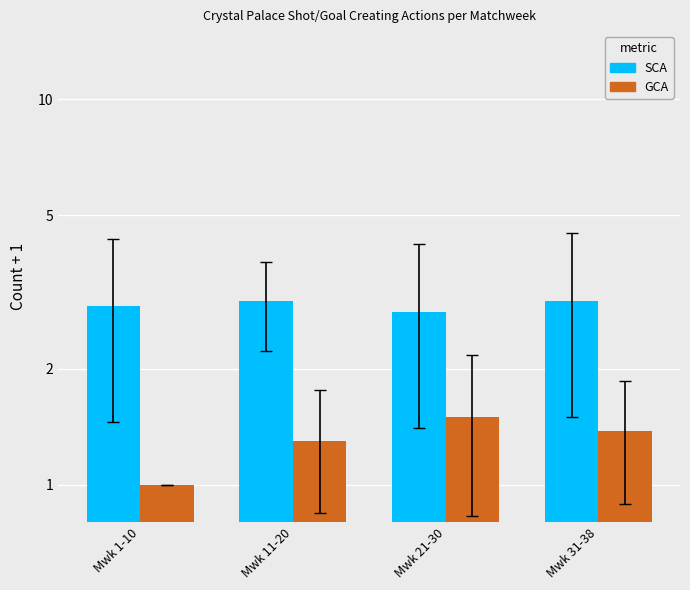

What is the value of the GCA bar at the 4th from the left?

1.4